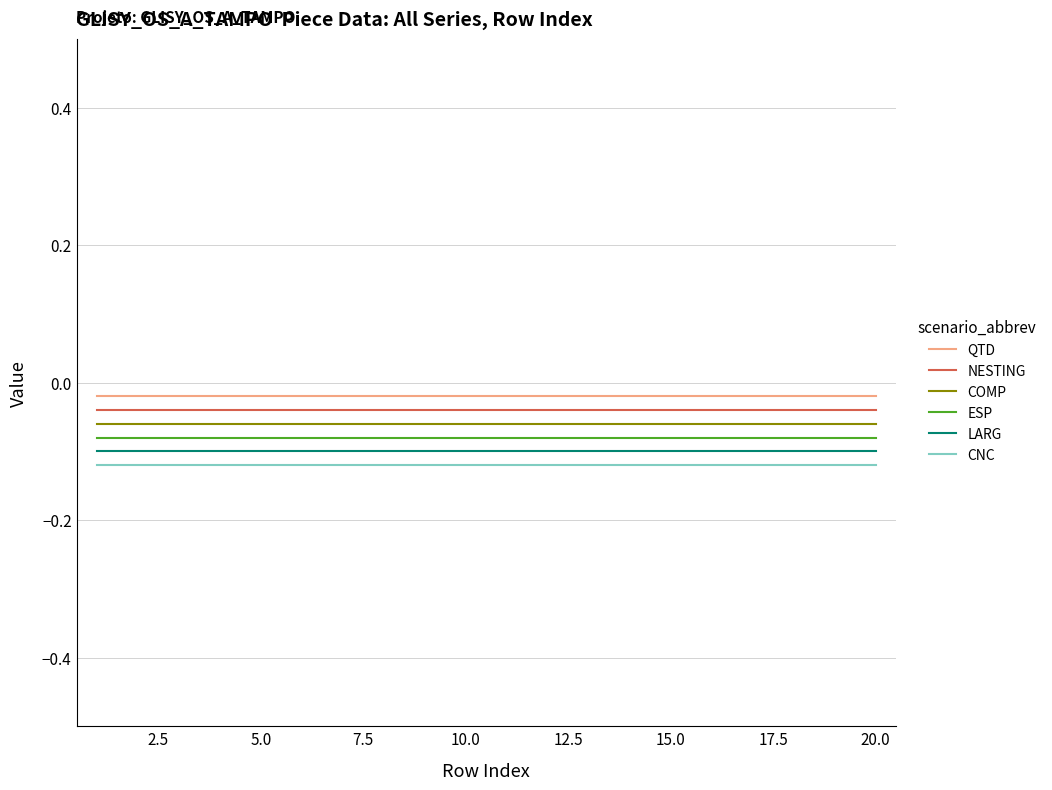

What is the label of the 14th point from the right?

15.0